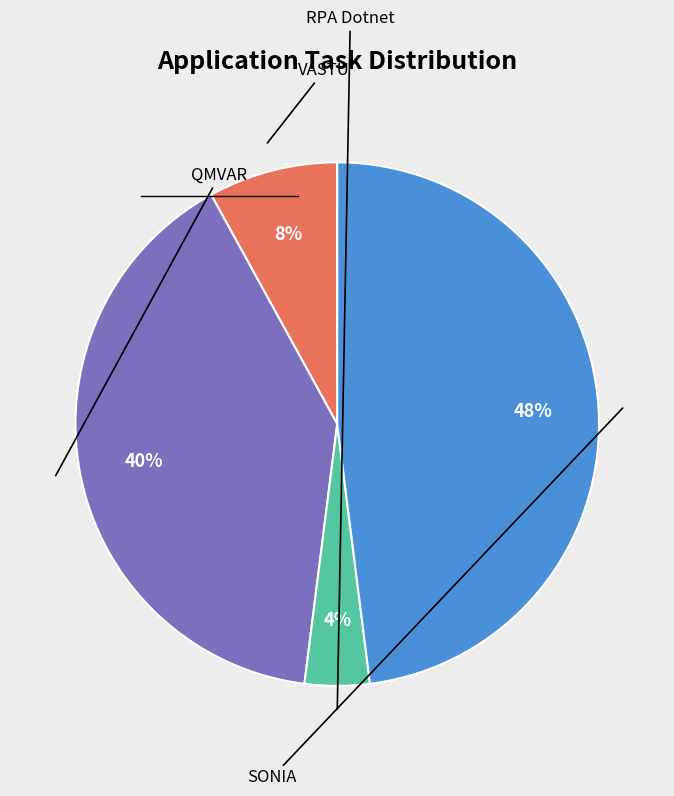

How many segments does this pie chart have?

4